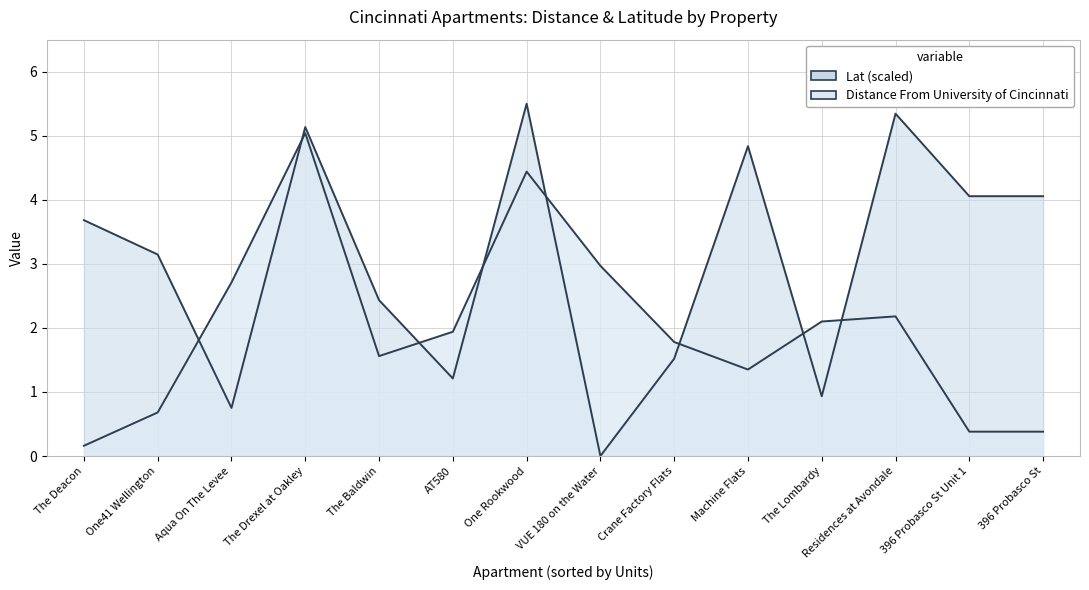

At how many categories does at least one series exceed 0?

14